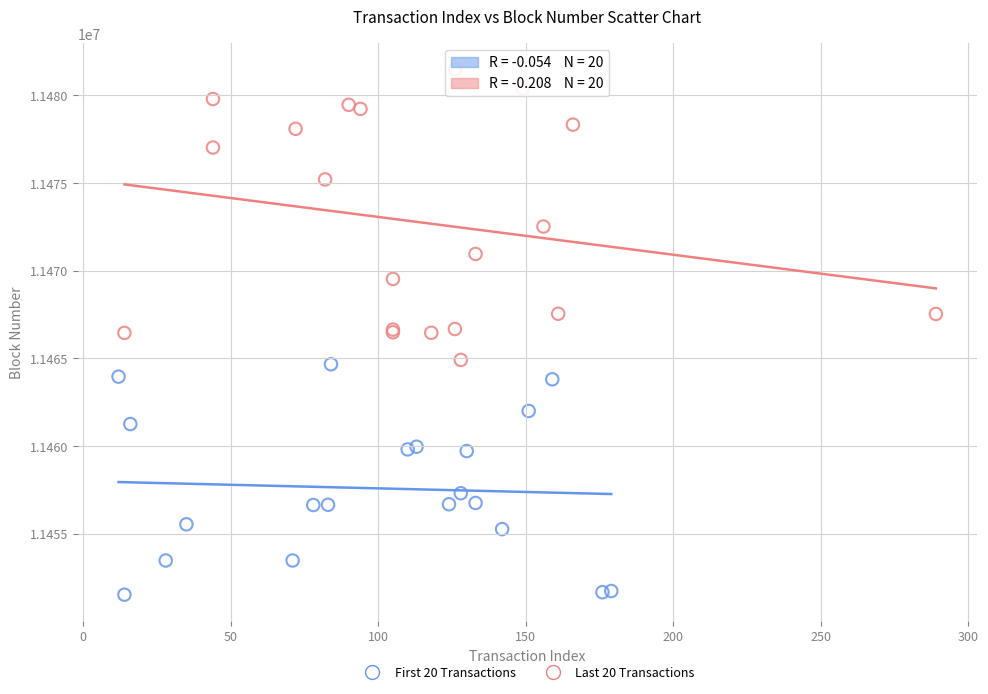

Which series reaches the maximum Y coordinate?

Last 20 Transactions